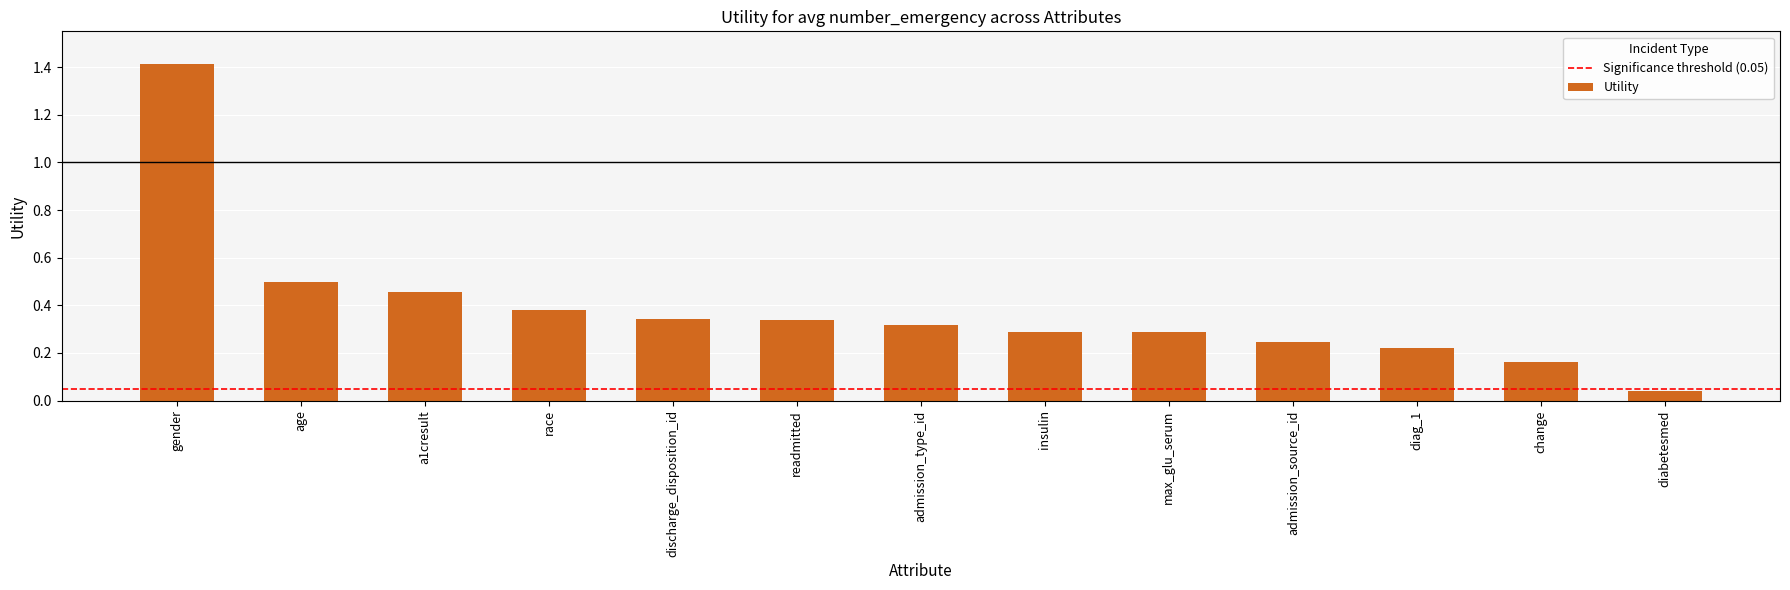

What is the sum of all values?

5.0